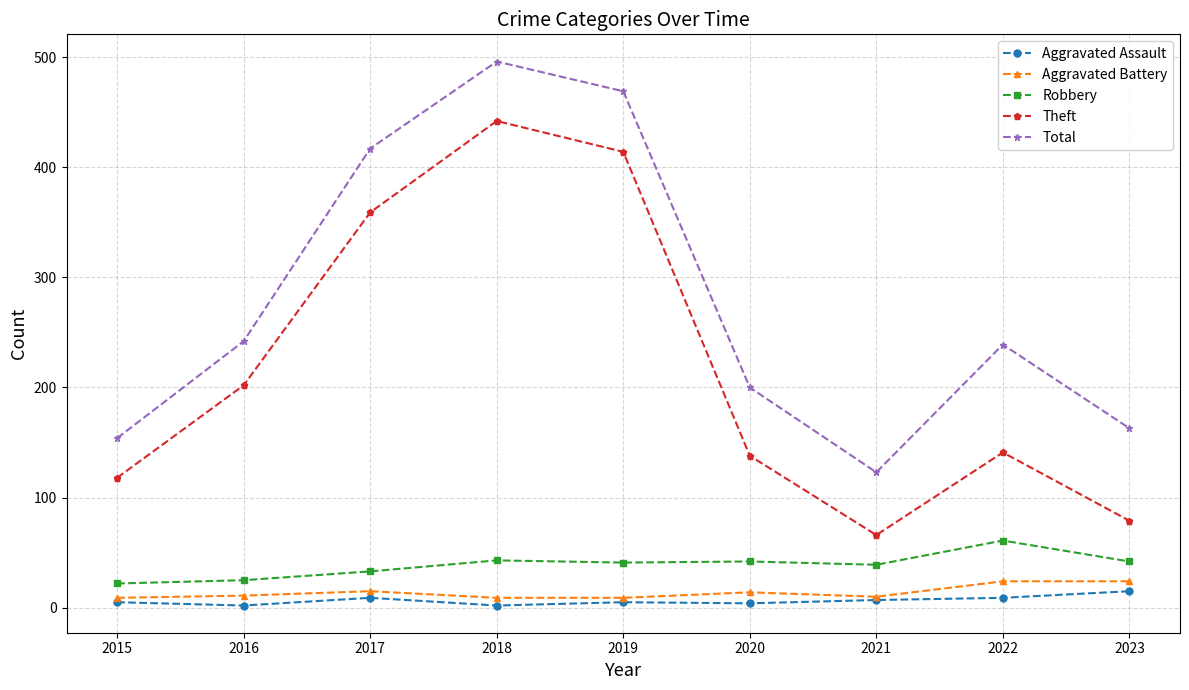

At how many categories does at least one series exceed 300?

3